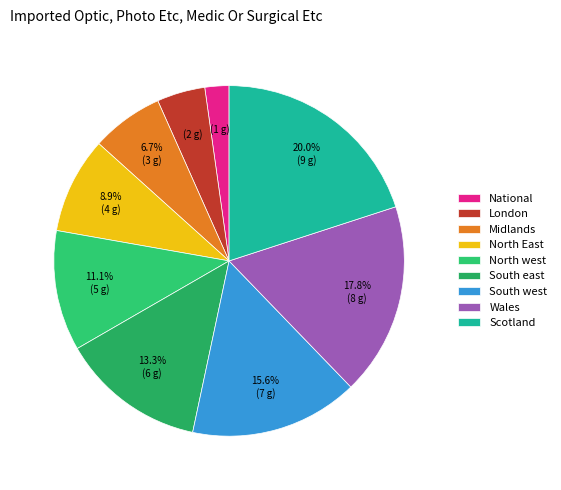

True or false: London accounts for 4% of the total.

True